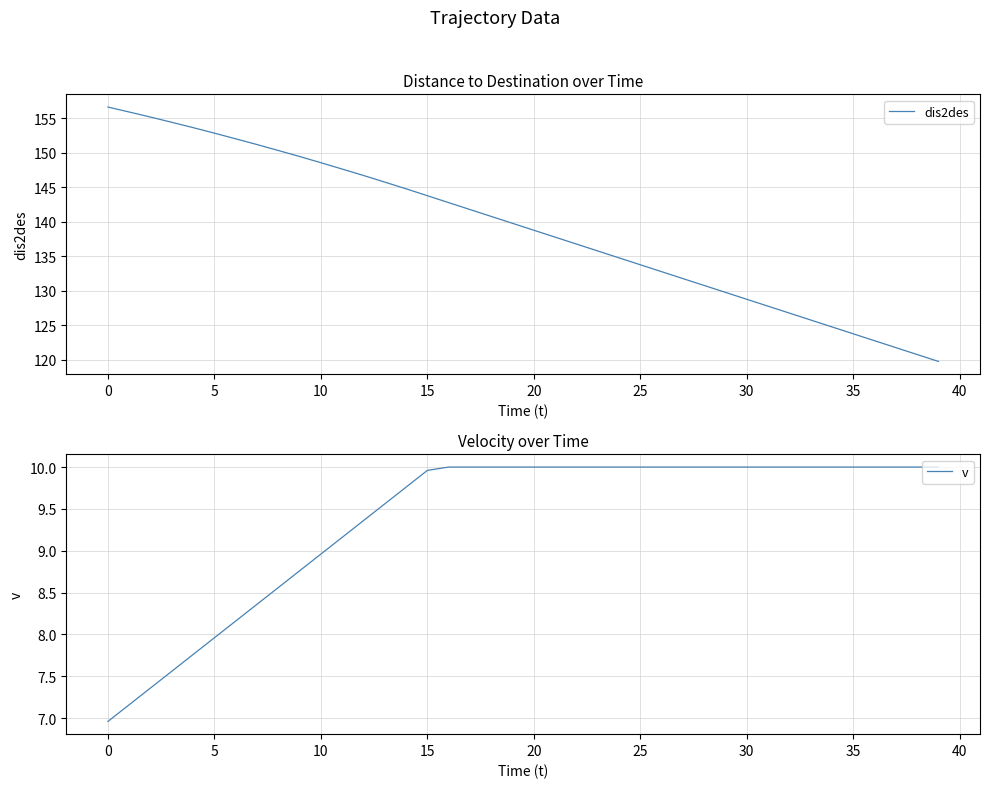

True or false: dis2des and v cross at least once.

False